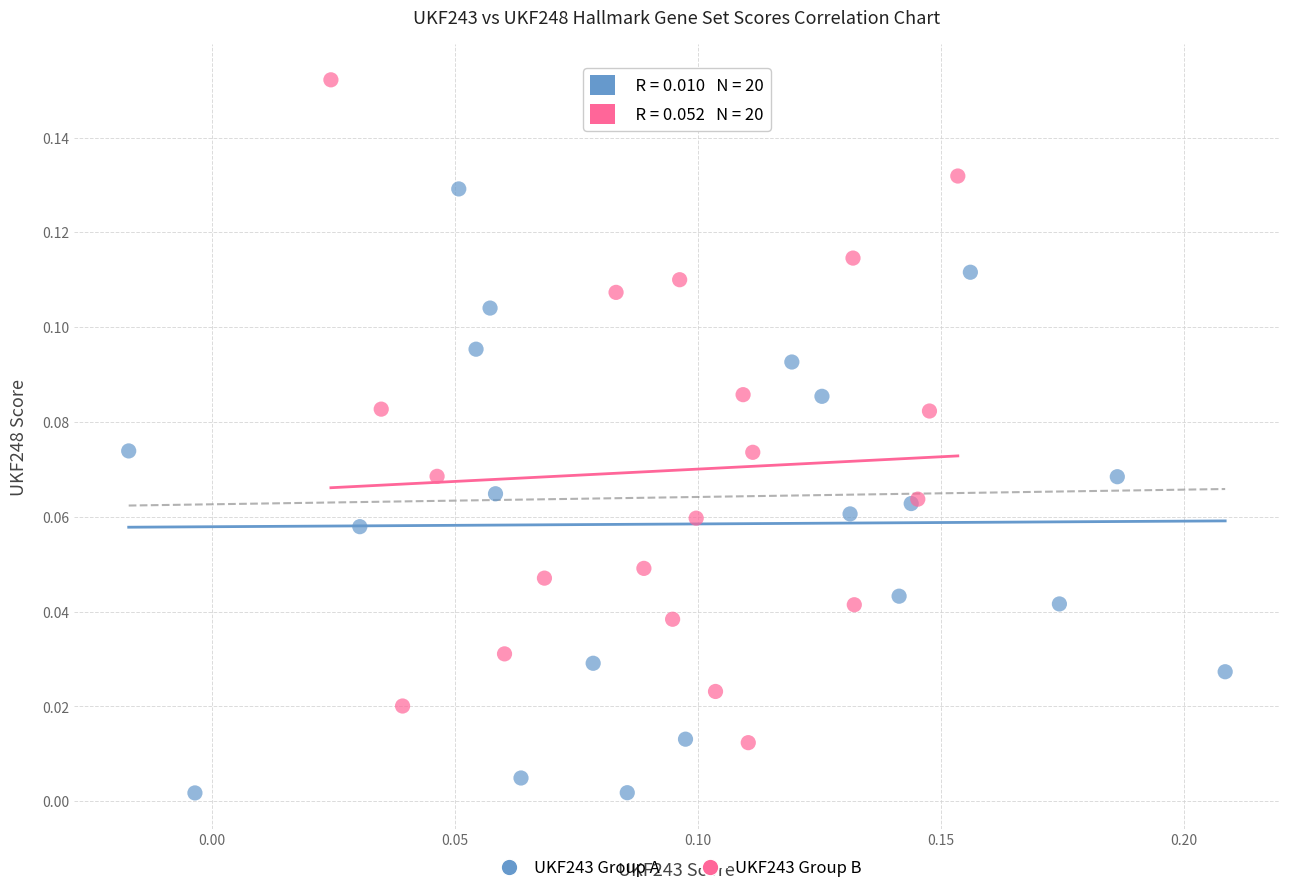

Which series reaches the maximum Y coordinate?

UKF243 Group B